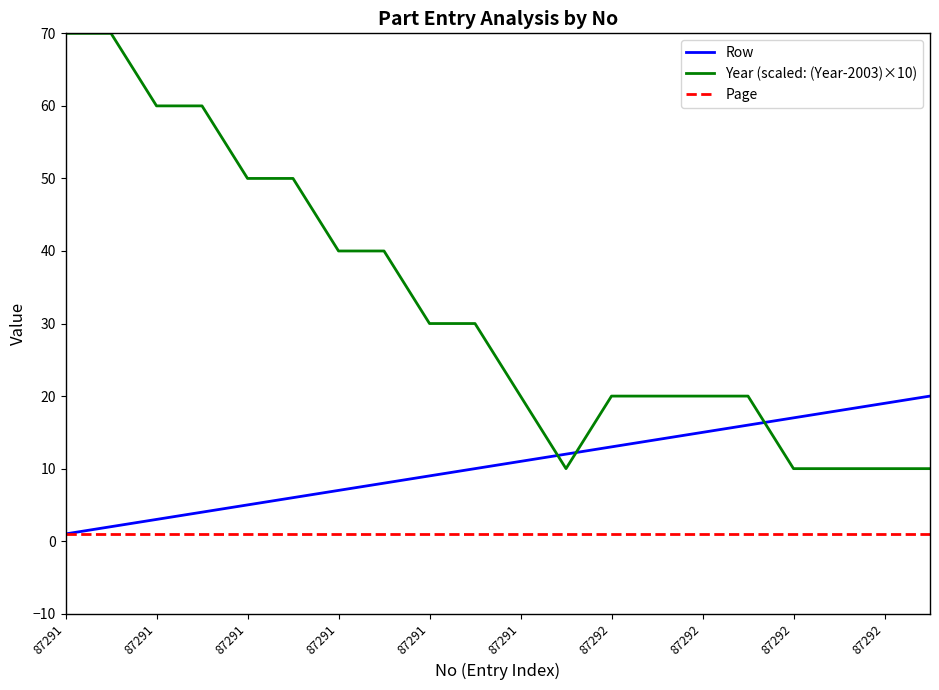

What is the difference between the maximum and minimum values in the Row series?

19